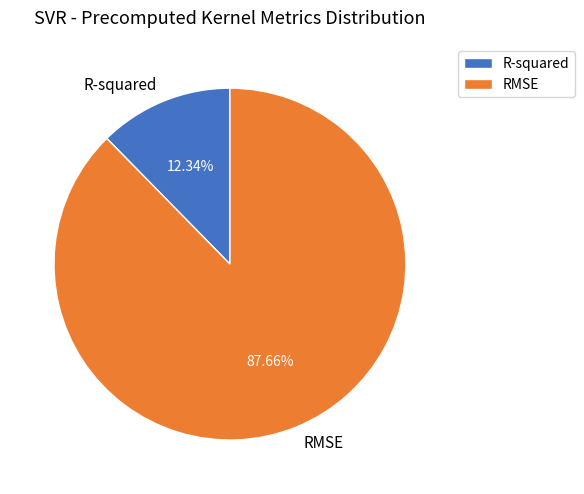

Which slice is the largest?

RMSE